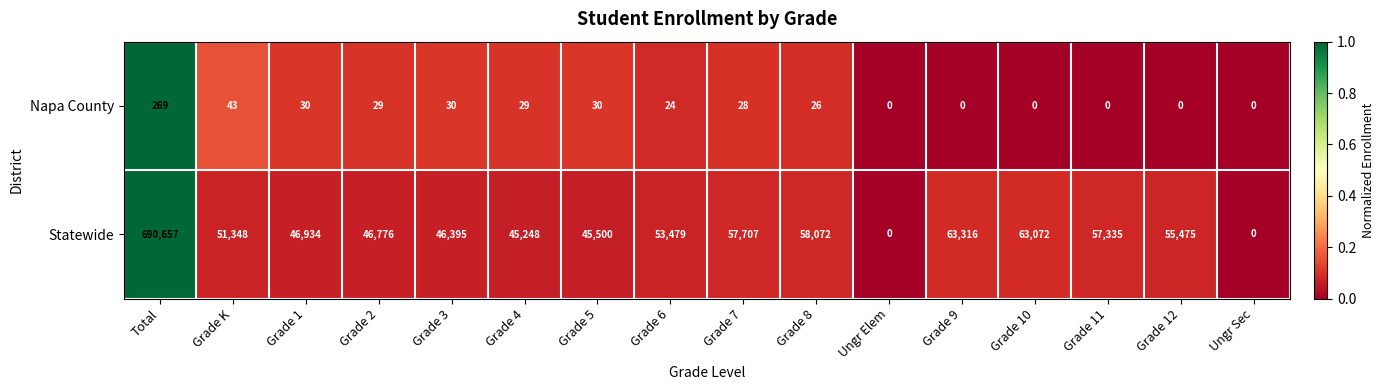

What is the spread (max minus min) of values at Grade 6?

53455